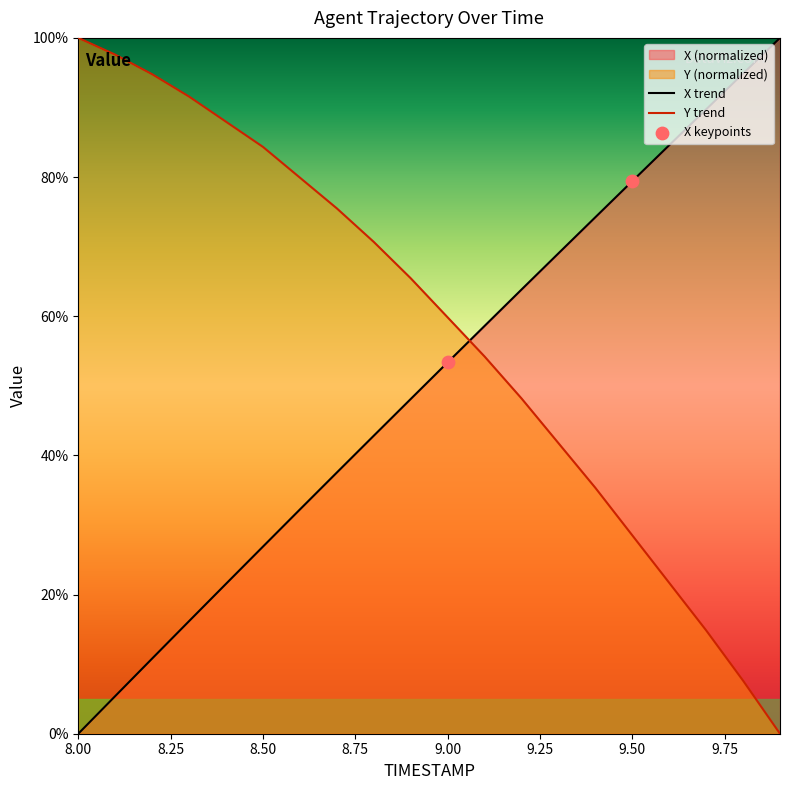

Is the value of Y at 8.2 greater than the value of X at 8.4?

Yes